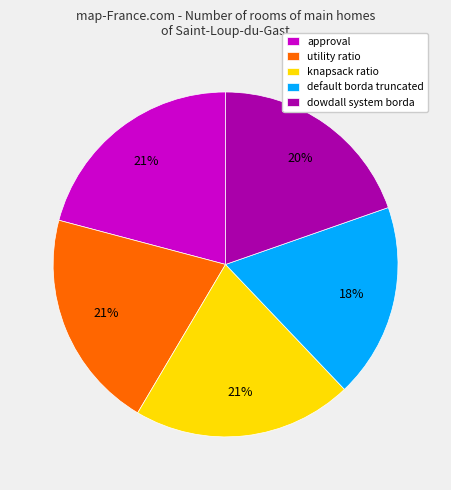

What is the smallest slice in the pie chart?

default borda truncated